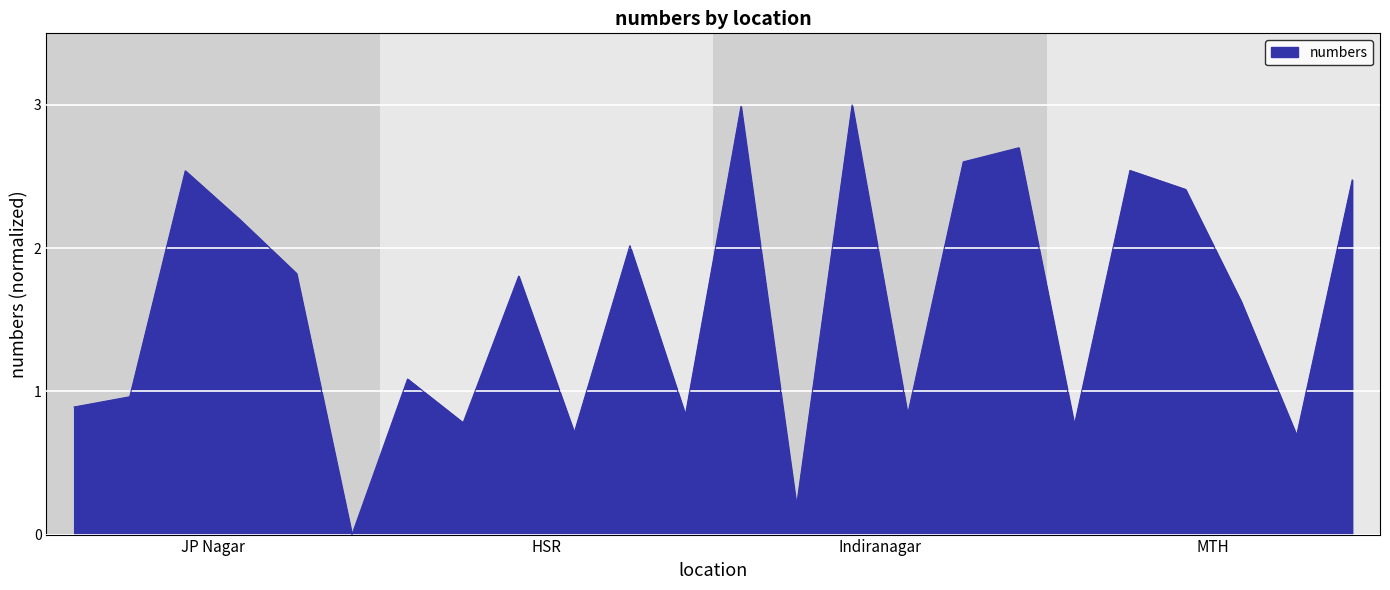

What is the maximum value shown in the chart?

3.0